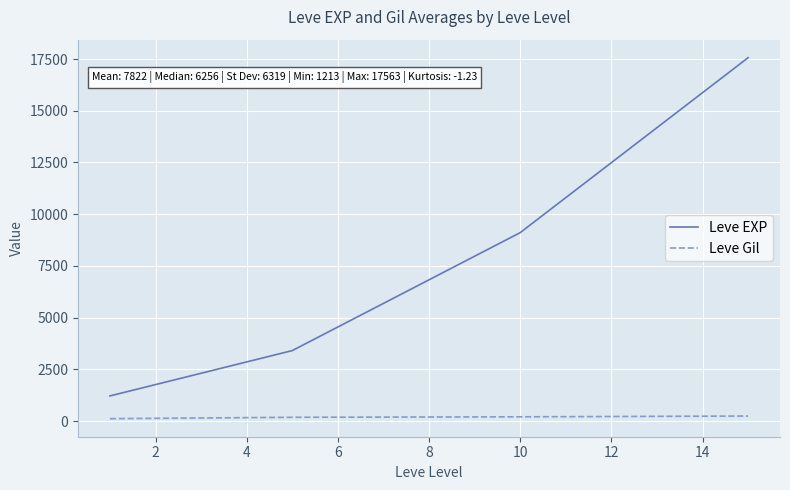

What is the difference between the second highest and minimum values in the Leve EXP series?

7893.3